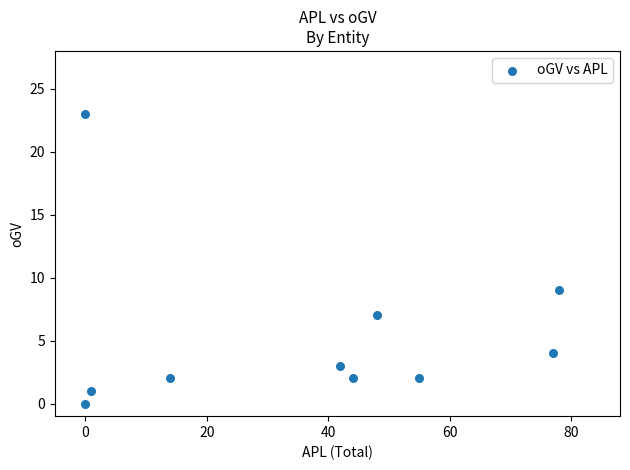

What is the average Y value?

5